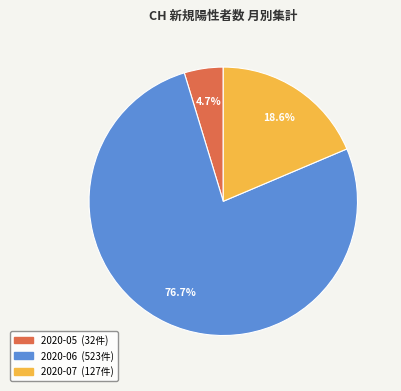

Is there any slice that represents more than half of the pie?

Yes